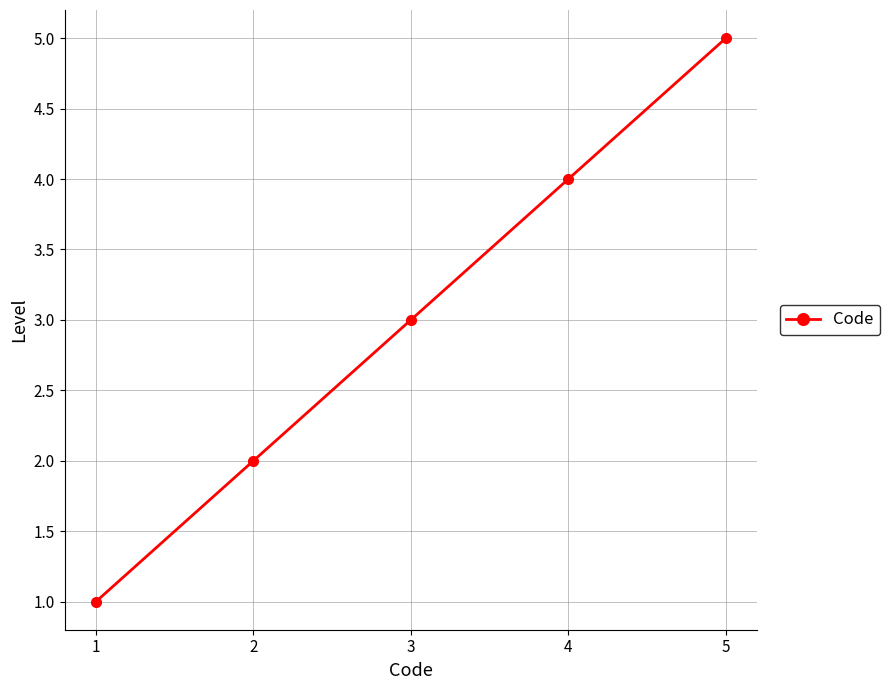

The chart shows a value of 1 at 1. True or false?

True